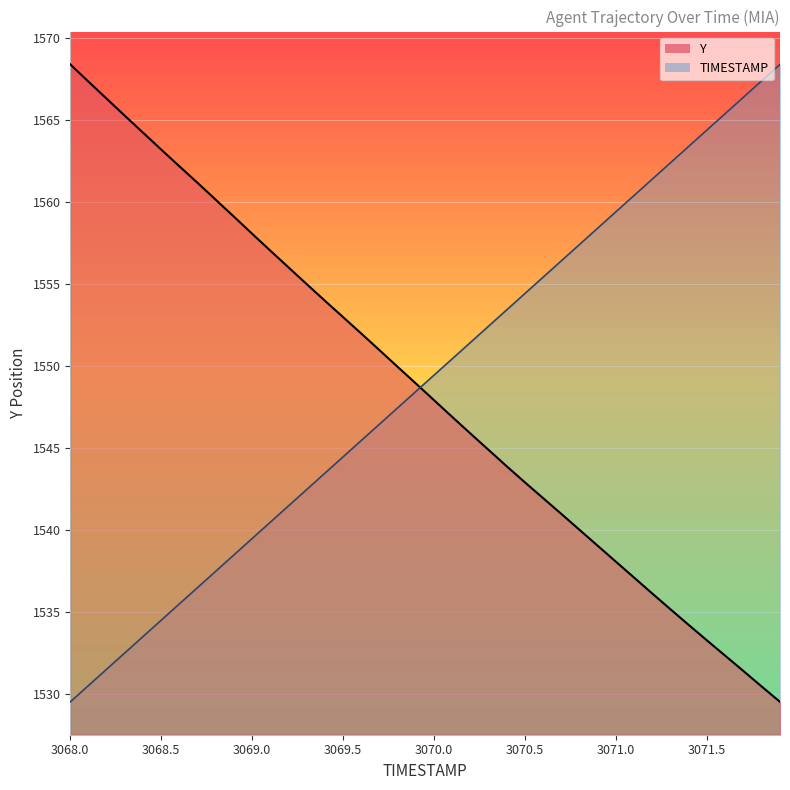

The value of Y at 3070.8 is 1540.0. True or false?

True